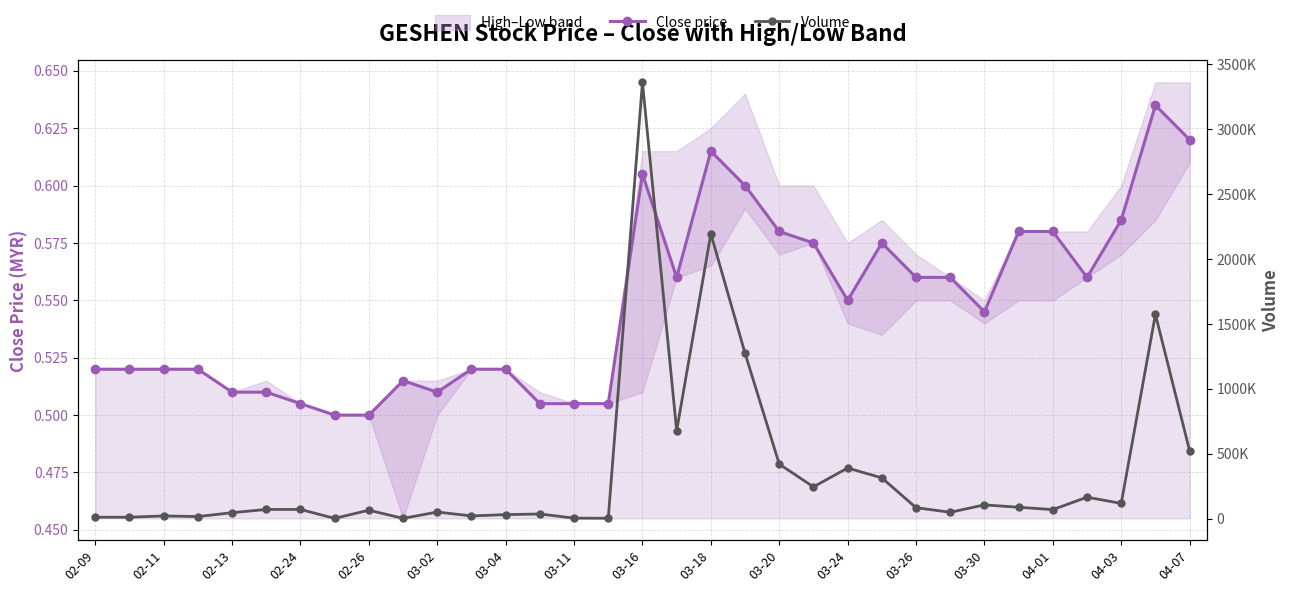

Which series has the largest total across all categories?

Volume